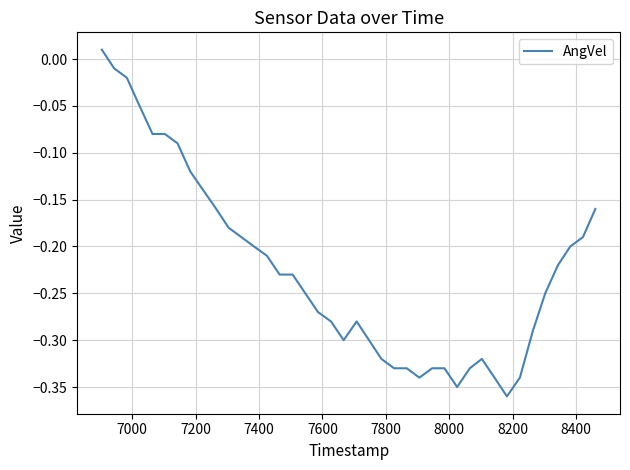

What is the difference between the maximum and minimum values?

0.4